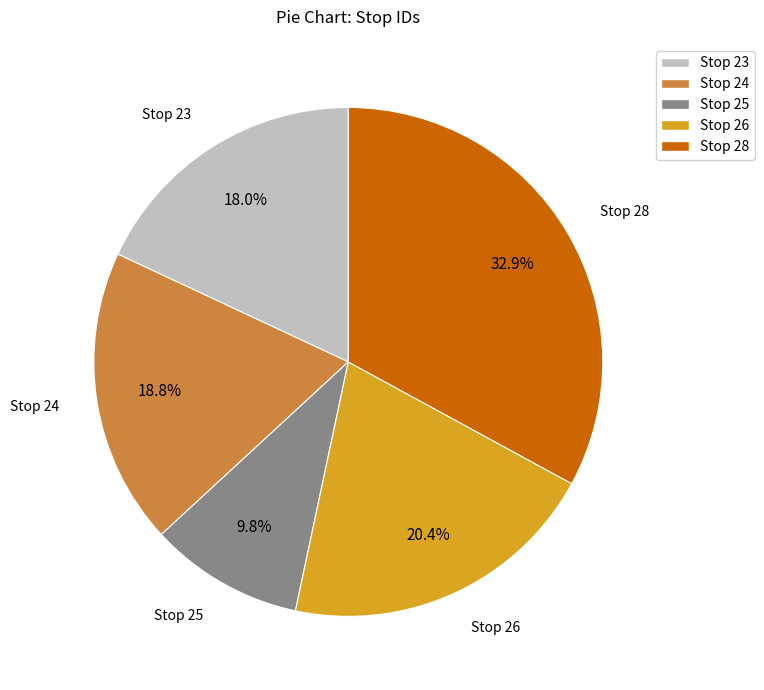

Is there any slice that represents more than half of the pie?

No